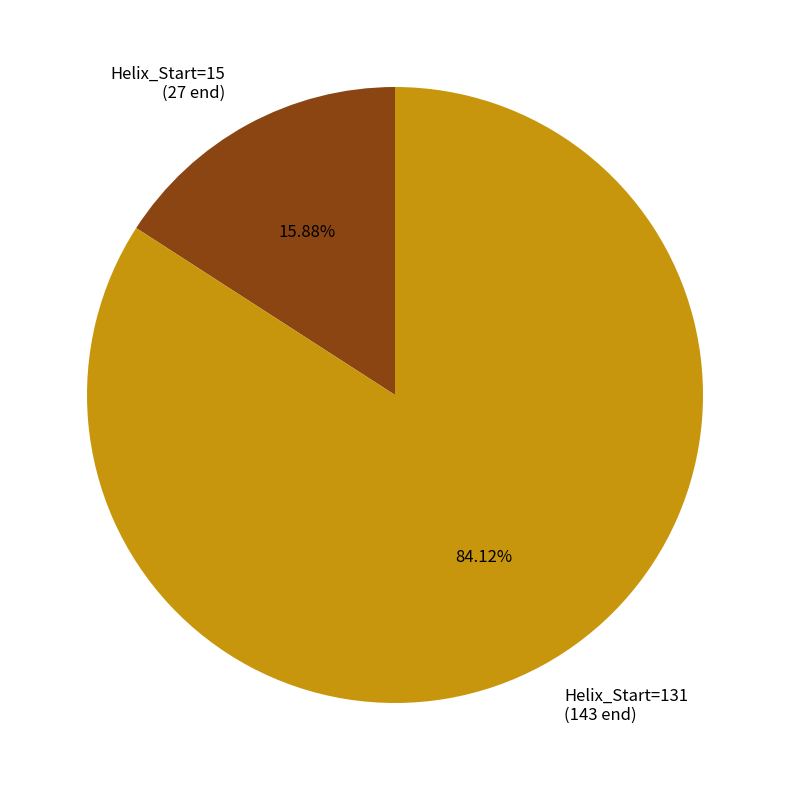

Is Helix_Start=15 (27 end) the majority of the pie?

No